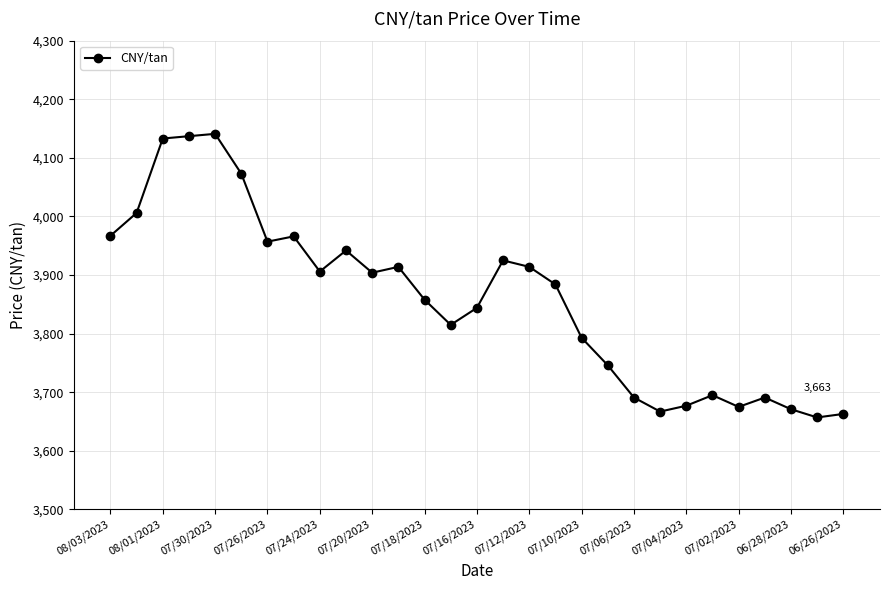

Count the number of data series in this chart.

1